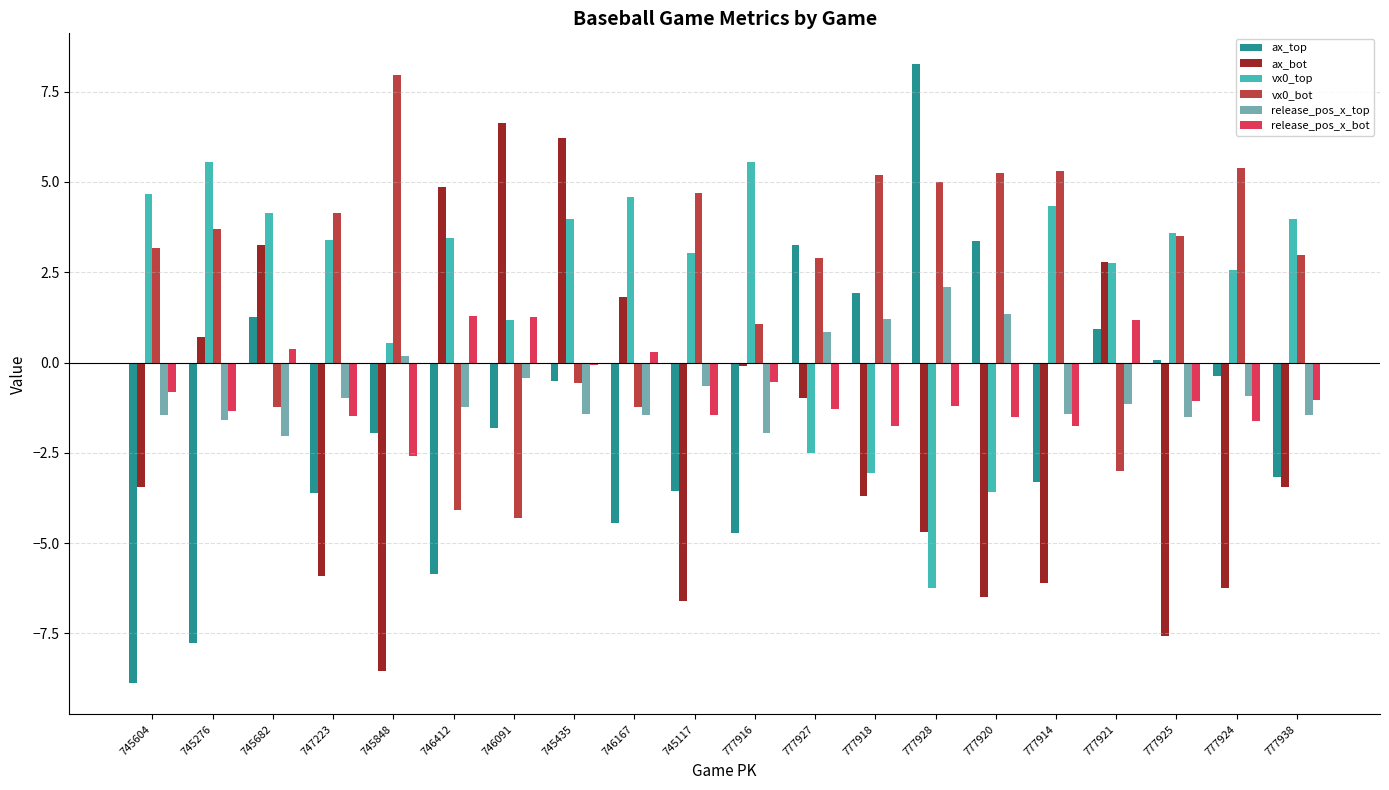

What is the spread (max minus min) of values at 777924?

11.6